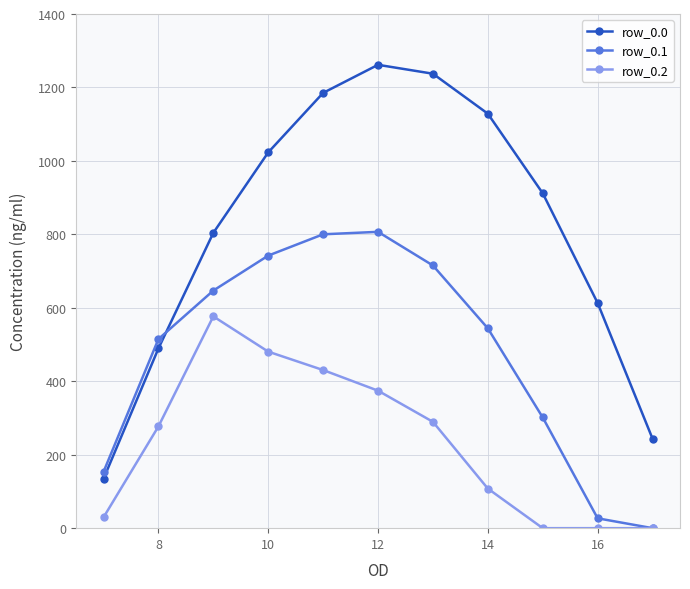

Which series has the largest range (max minus min)?

row_0.0